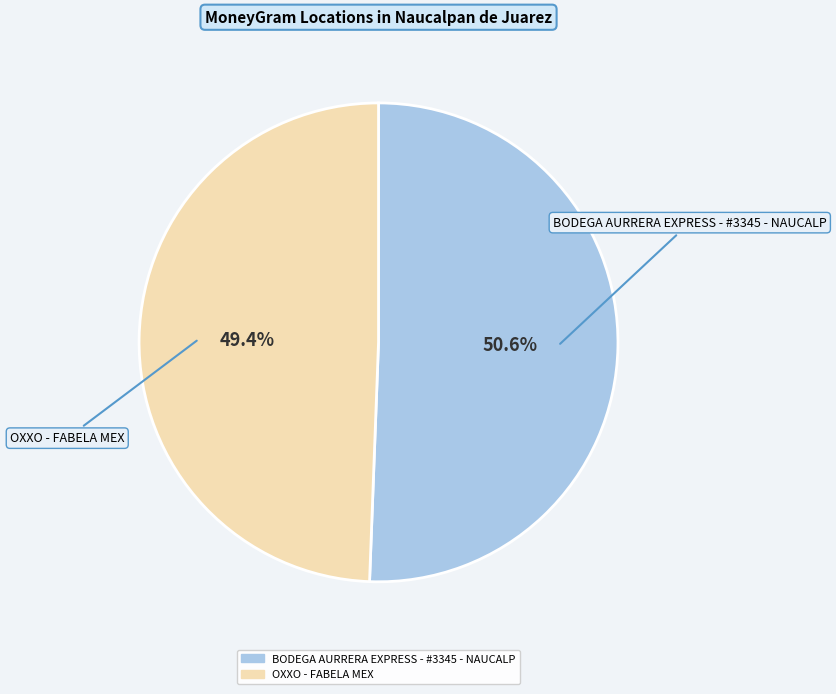

To the nearest percent, what is the difference between the OXXO - FABELA MEX and BODEGA AURRERA EXPRESS - #3345 - NAUCALP slice percentages?

1%